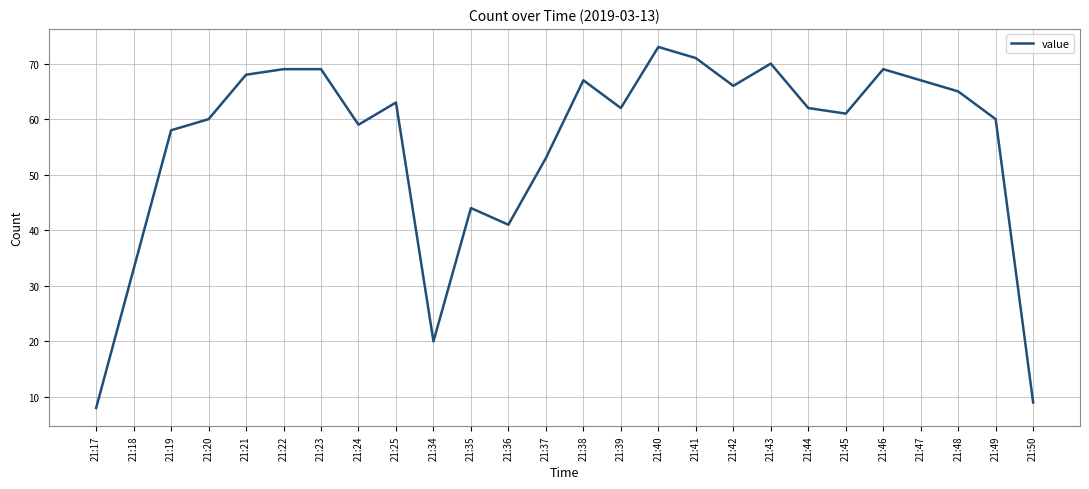

Reading right to left, extract all data points from this chart.

9	60	65	67	69	61	62	70	66	71	73	62	67	53	41	44	20	63	59	69	69	68	60	58	33	8